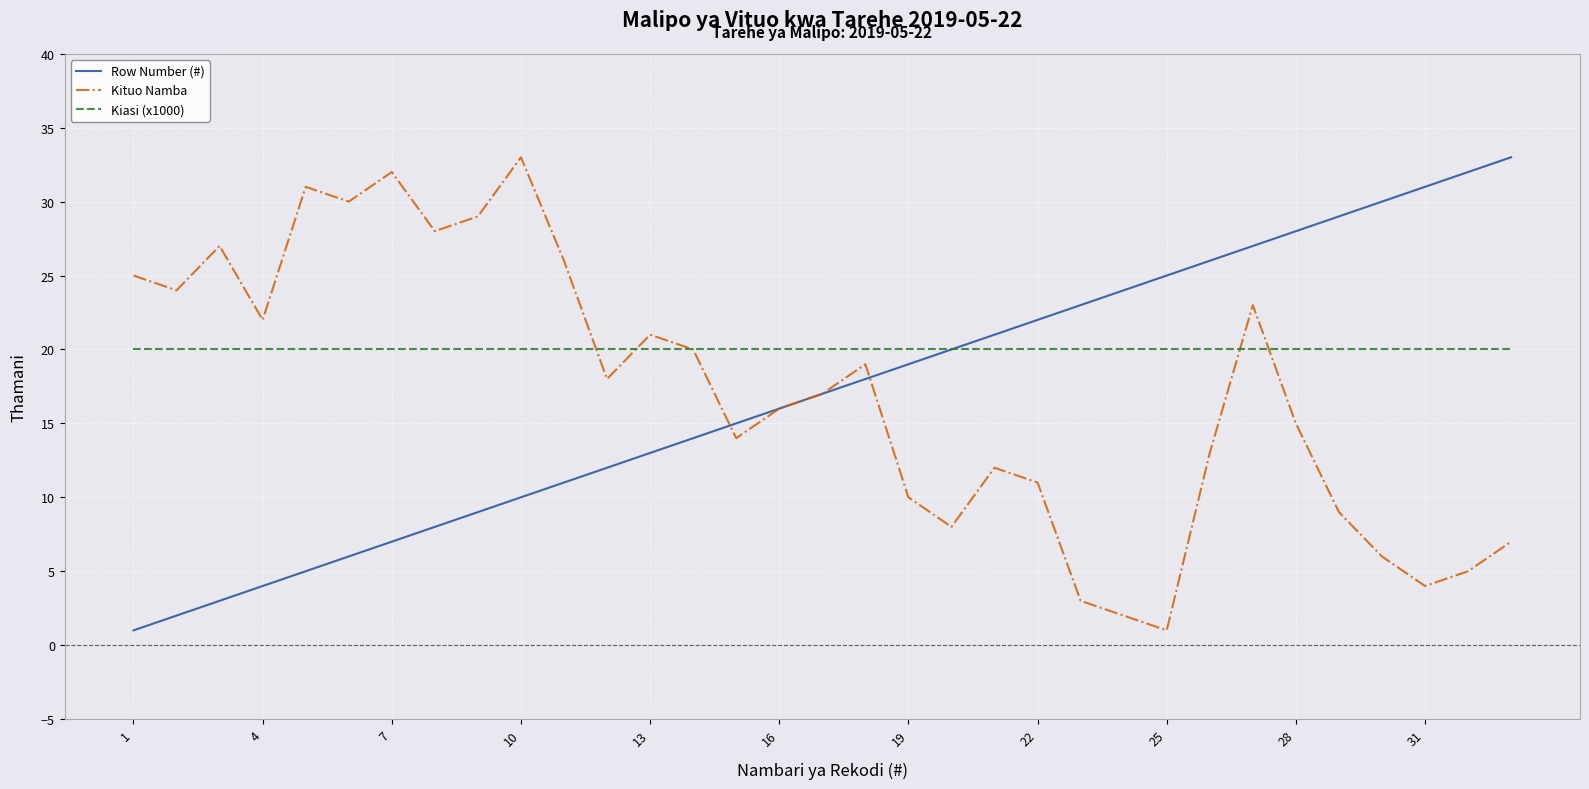

How many values in the Row Number (#) series are below 17?

16